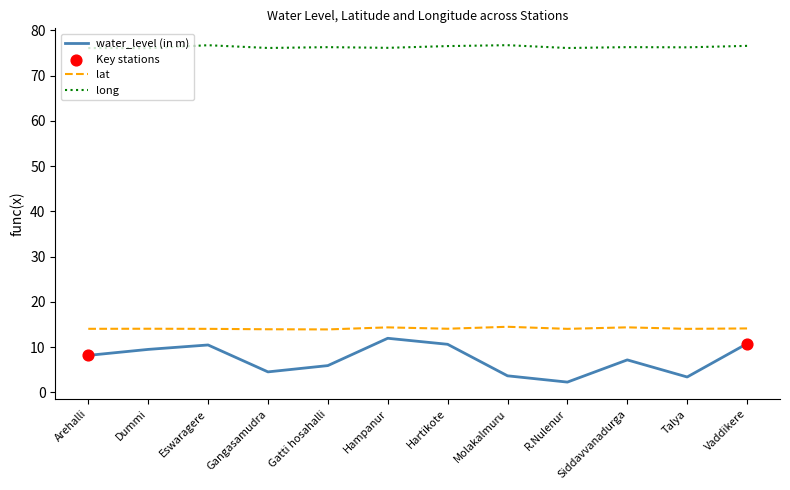

Which series has the largest total across all categories?

long